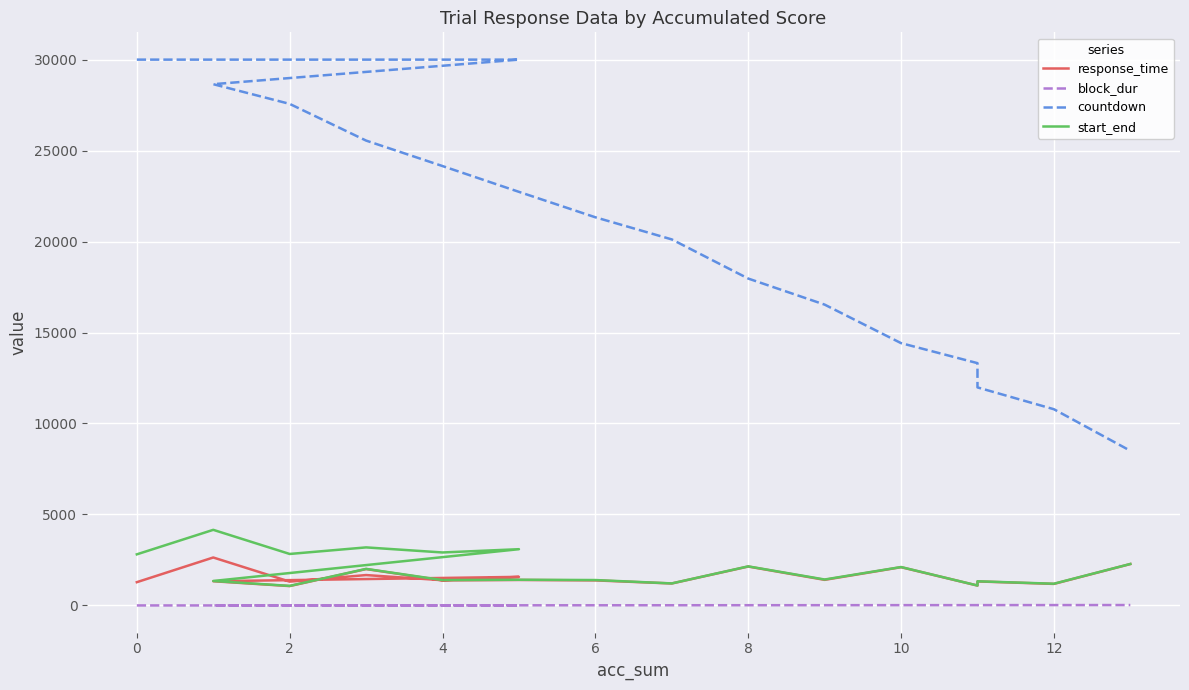

Reading left to right, what are all the values shown in this chart?

response_time: 1278.0	2635.0	1308.0	1669.0	1386.0	1570.0	1330.0	1064.0	1999.0	1375.0	1400.0	1376.0	1207.0	2138.0	1406.0	2102.0	1092.0	1319.0	1183.0	2275.0
block_dur: 0.0	0.0	0.0	0.0	0.0	0.0	1.4	2.4	4.5	5.8	7.3	8.7	9.9	12.0	13.5	15.6	16.7	18.0	19.2	21.5
countdown: 30000.0	30000.0	30000.0	30000.0	30000.0	30000.0	28650.0	27567.0	25550.0	24150.0	22732.0	21334.0	20118.0	17967.0	16534.0	14417.0	13317.0	11984.0	10784.0	8501.0
start_end: 2808.0	4155.0	2829.0	3190.0	2911.0	3091.0	1344.0	1074.0	2009.0	1394.0	1412.0	1395.0	1210.0	2147.0	1425.0	2110.0	1095.0	1327.0	1193.0	2279.0